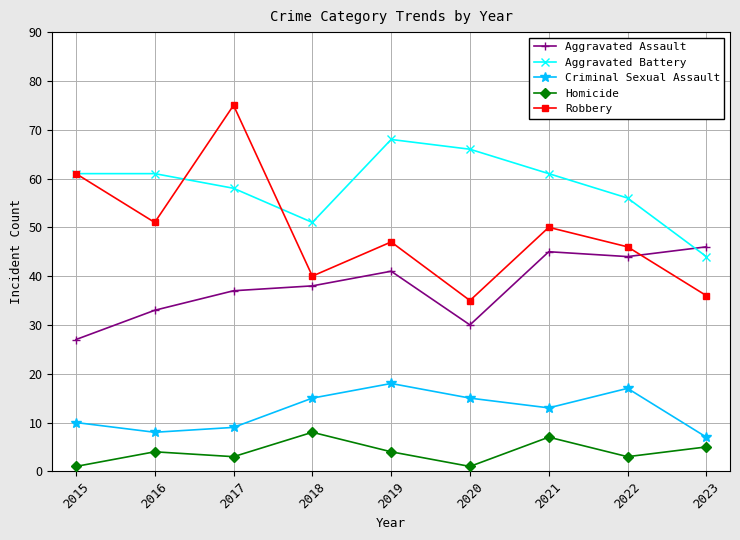

Is this an area chart (filled region under the line)?

No